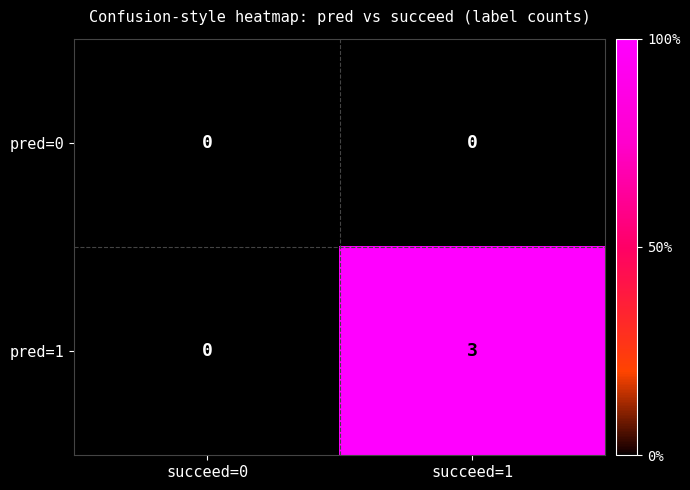

What is the total value across all series at succeed=1?

3